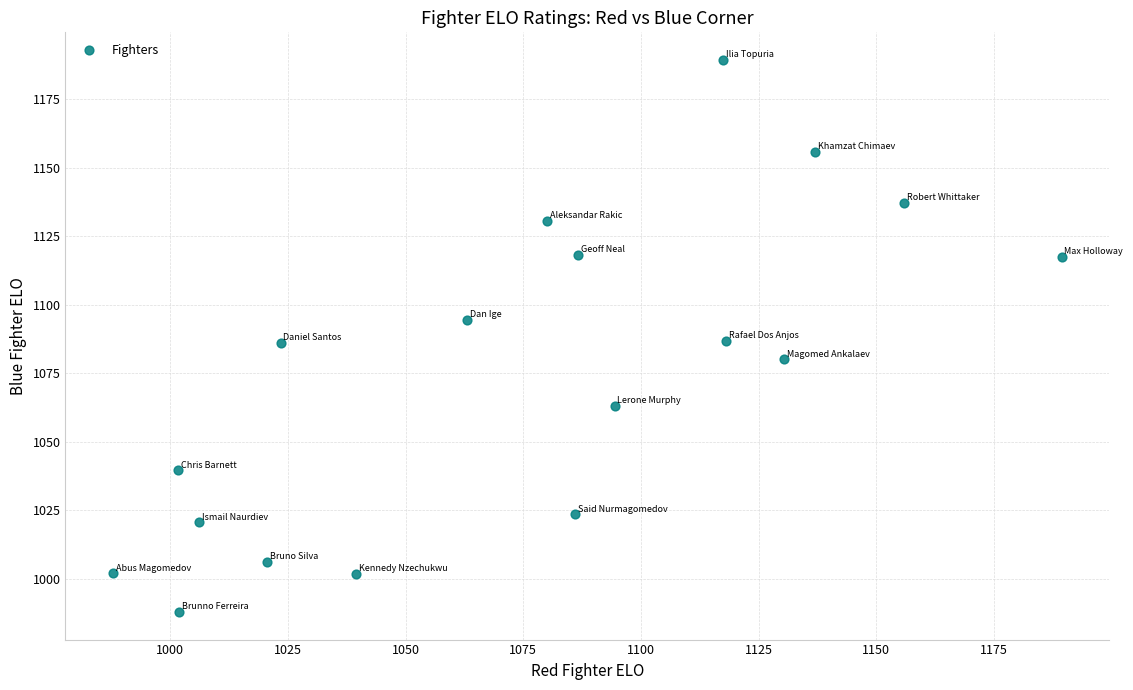

What is the range of Y values (max minus min)?

201.5